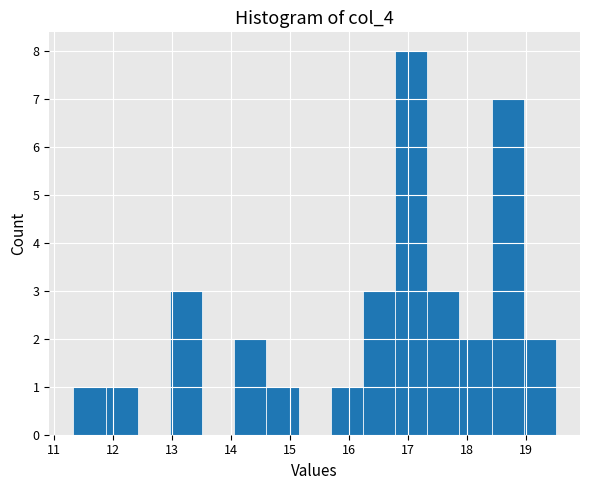

How tall is the bar that spans 18.4 to 19.0 on the x-axis? Neither the bar edges nor the heights are printed on the chart, so give them approximately, as read against the axes.

7